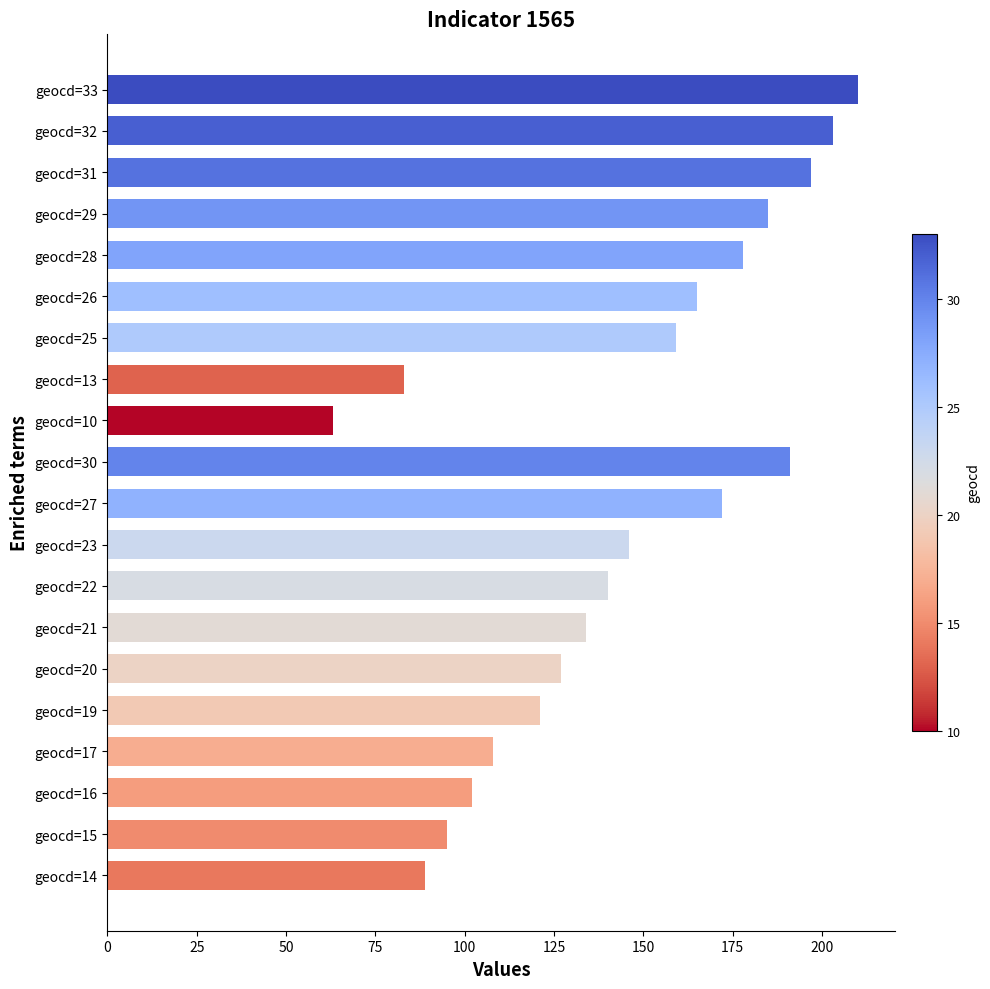

What is the average value?

143